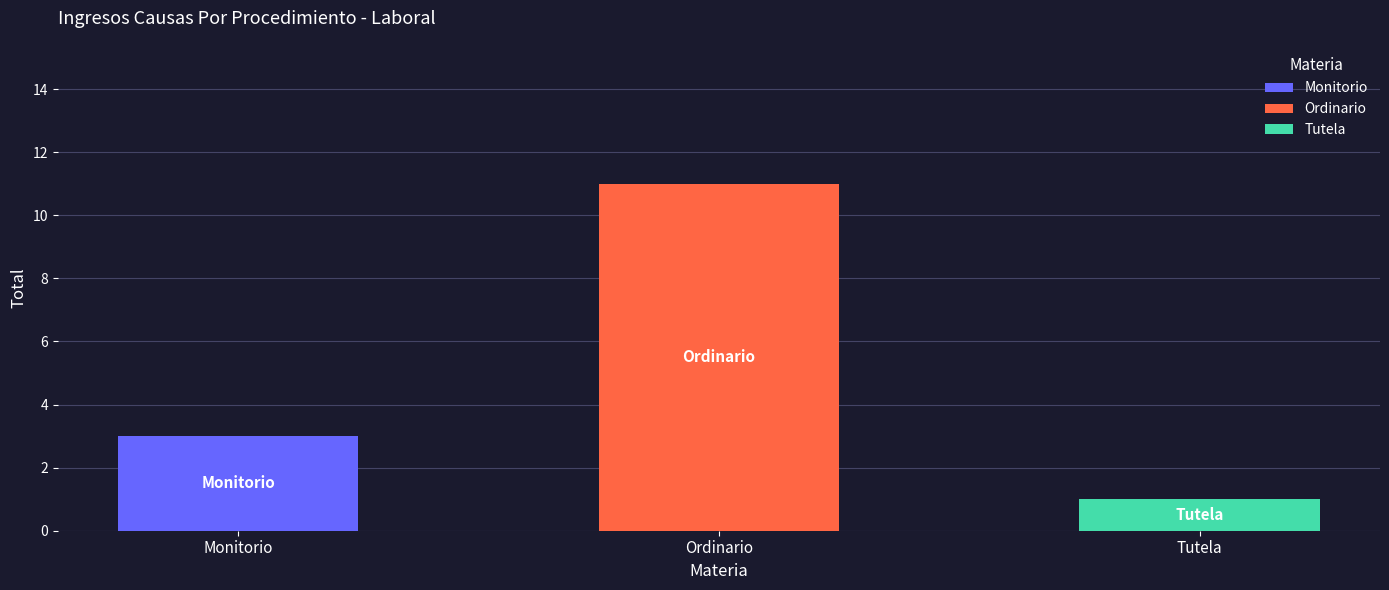

What is the smallest value displayed?

1